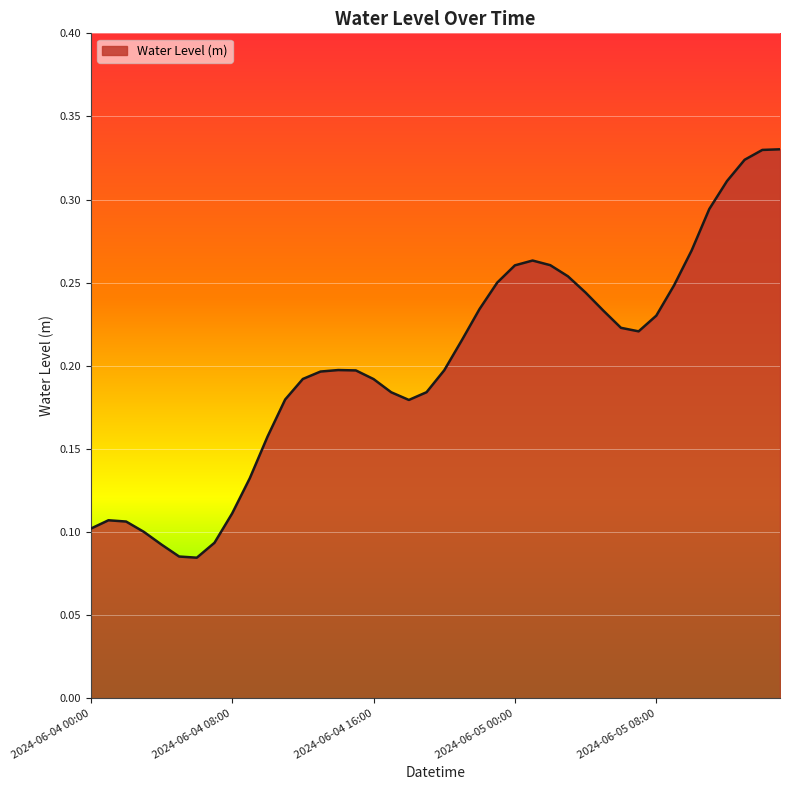

Count the number of data series in this chart.

1